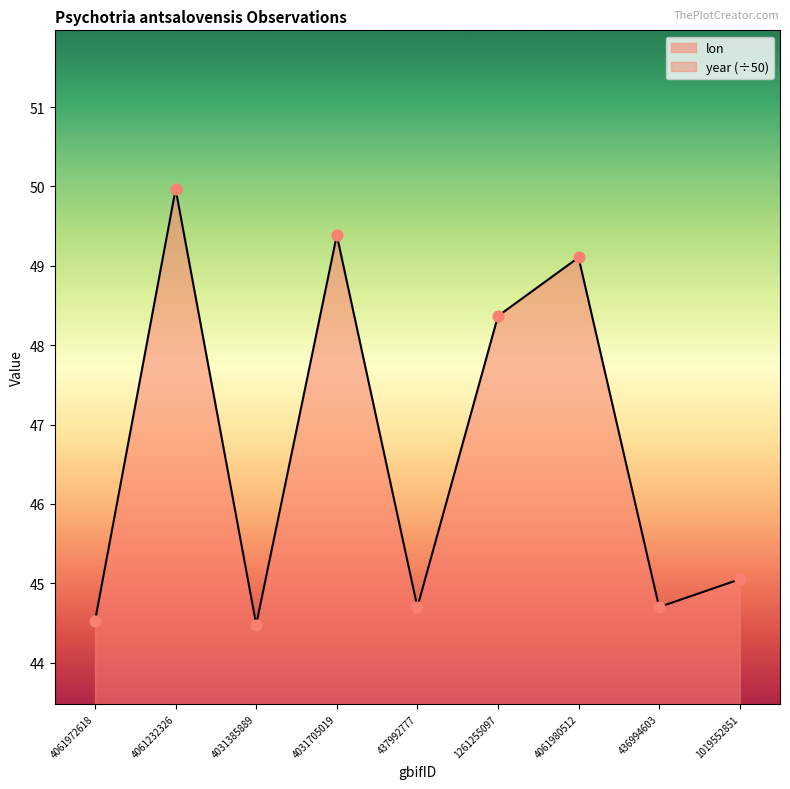

What are all the series names shown in the legend?

lon, year